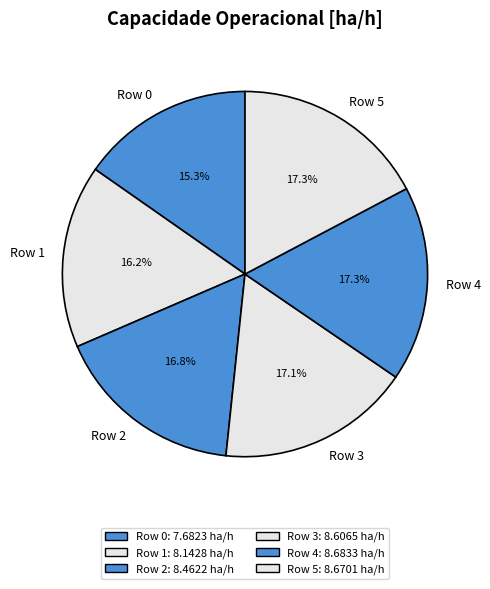

Does Row 1 account for over 50% of the chart?

No